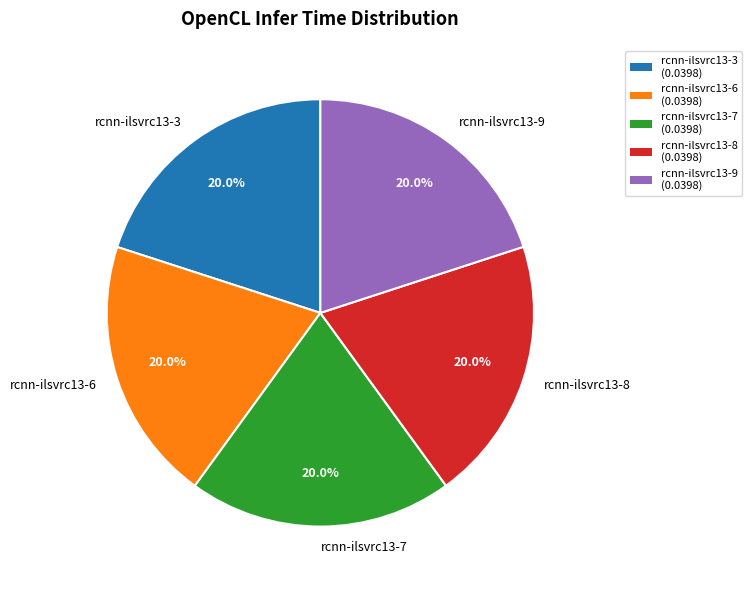

The rcnn-ilsvrc13-7 slice represents 20% of the pie. True or false?

True